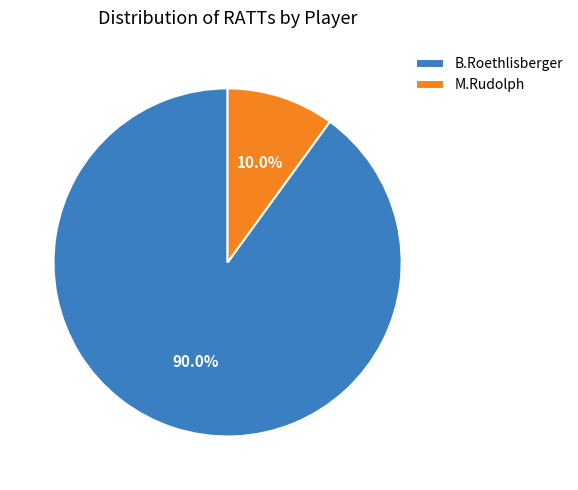

Does B.Roethlisberger account for over 50% of the chart?

Yes